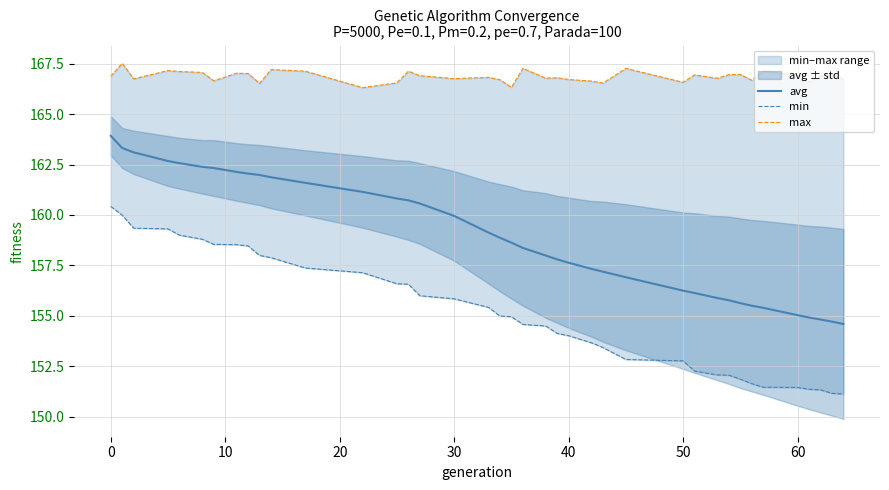

How many lines are shown in the chart?

3